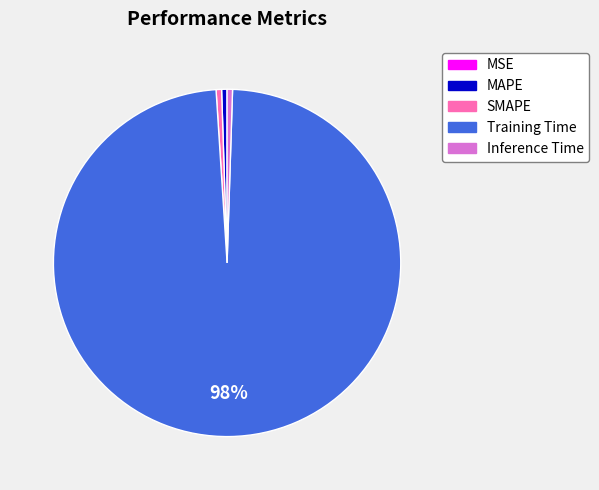

What percentage is the MAPE slice, to the nearest percent?

1%